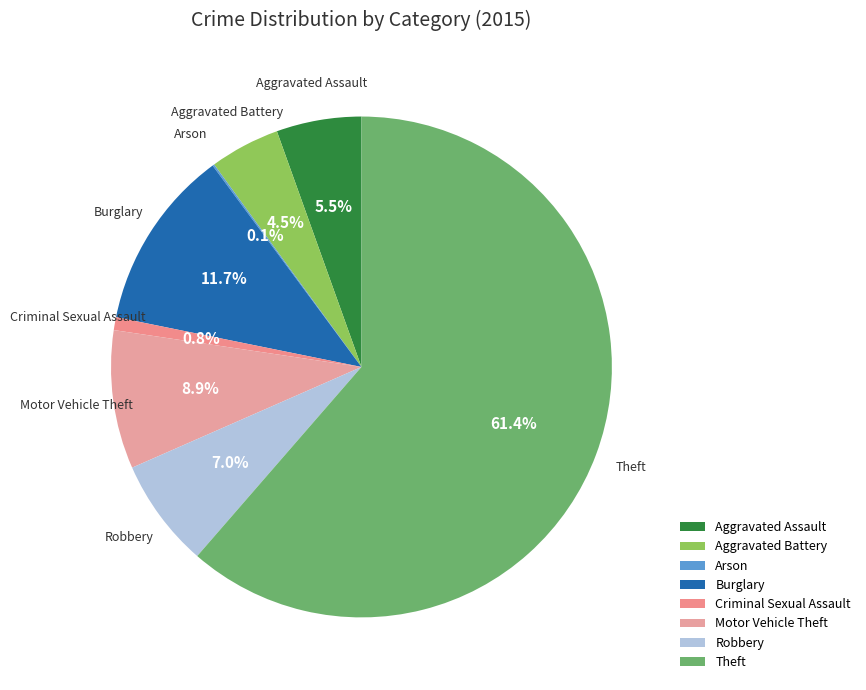

What is the total percentage of Burglary and Robbery?

18.7%